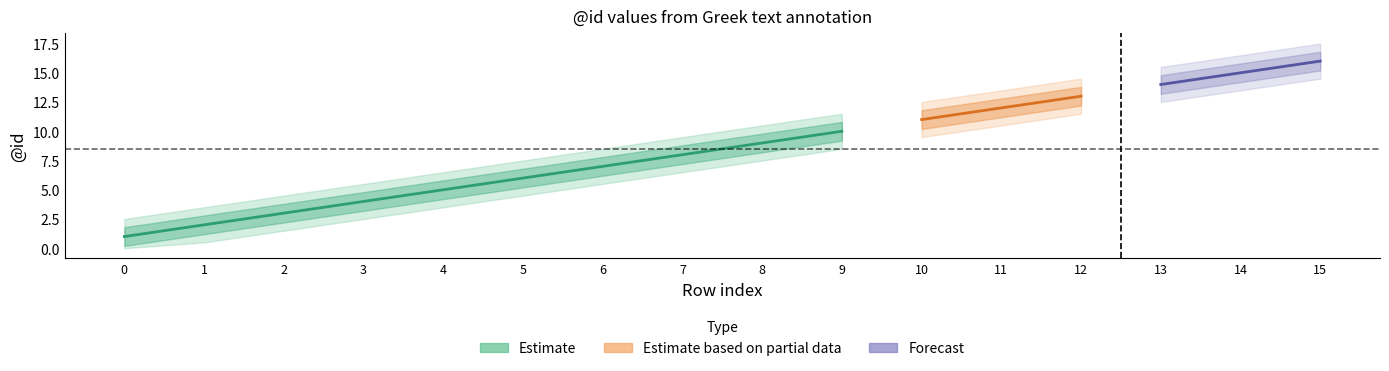

Rank the series at 13 from lowest to highest value.

id_lower2, id_lower, id, id_upper, id_upper2